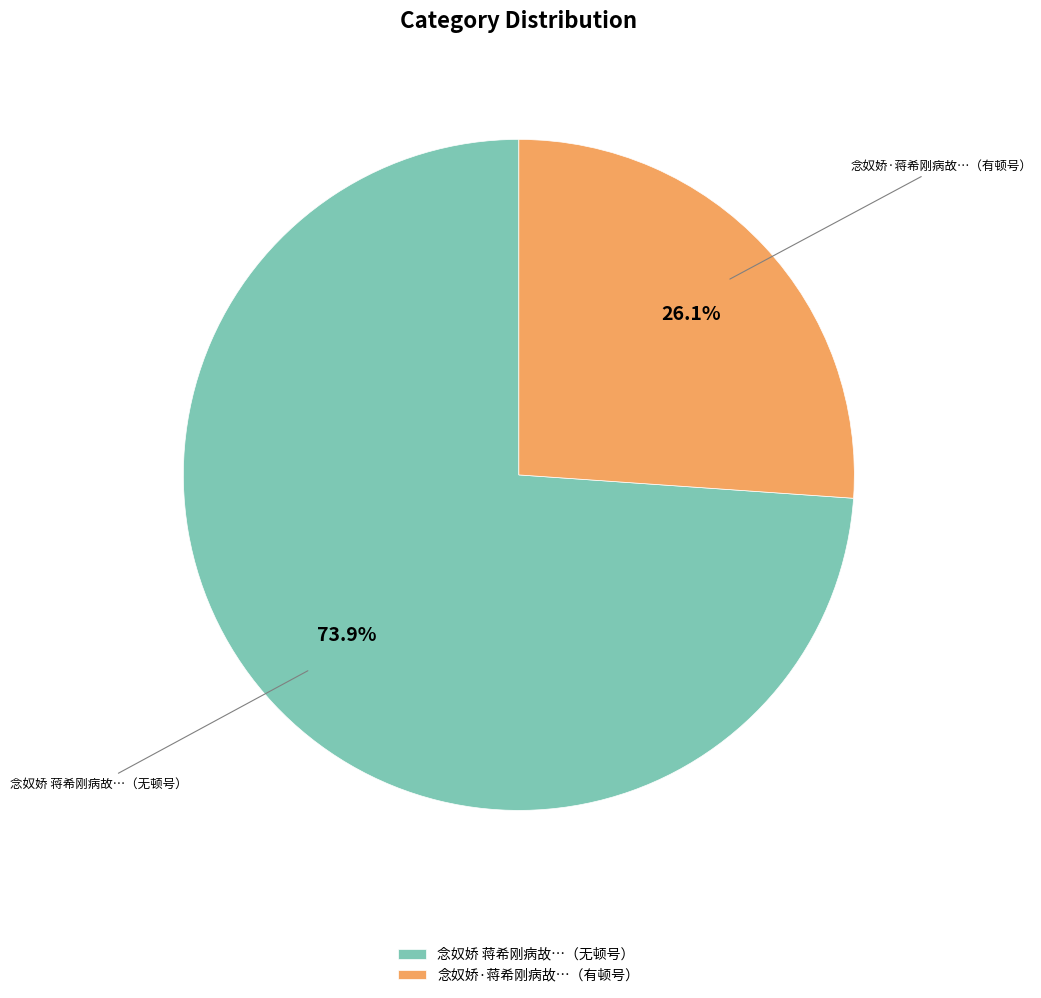

Rank the categories by value from lowest to highest.

念奴娇·蒋希刚病故…（有顿号）, 念奴娇 蒋希刚病故…（无顿号）